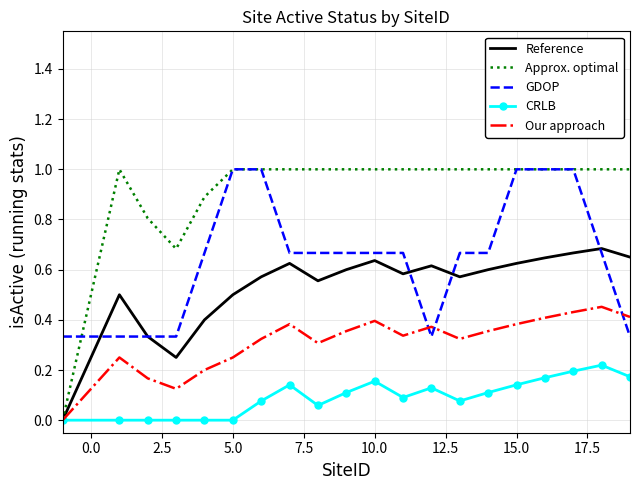

Which series has the largest total across all categories?

Approx. optimal